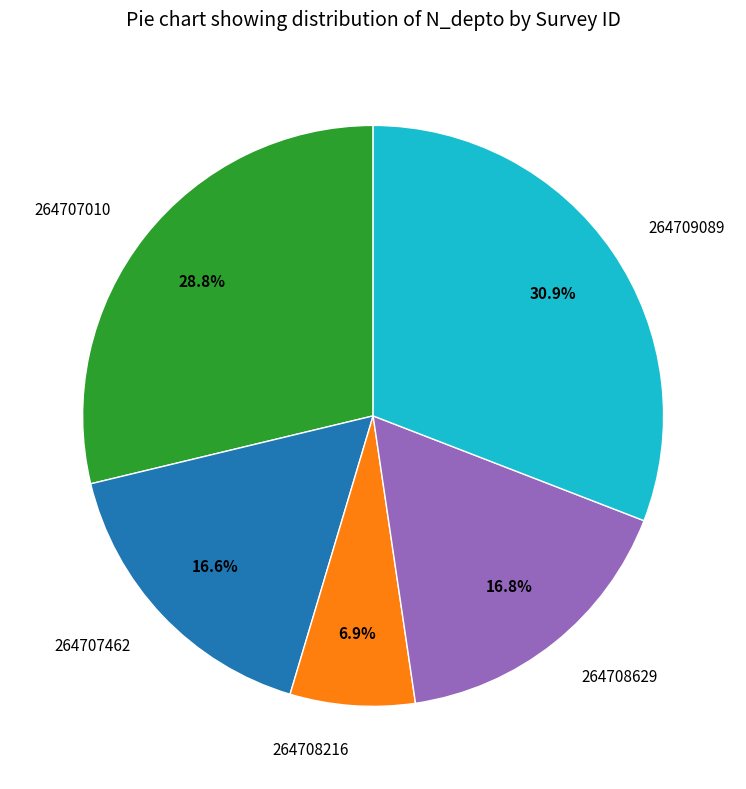

Does 264707462 account for over 50% of the chart?

No